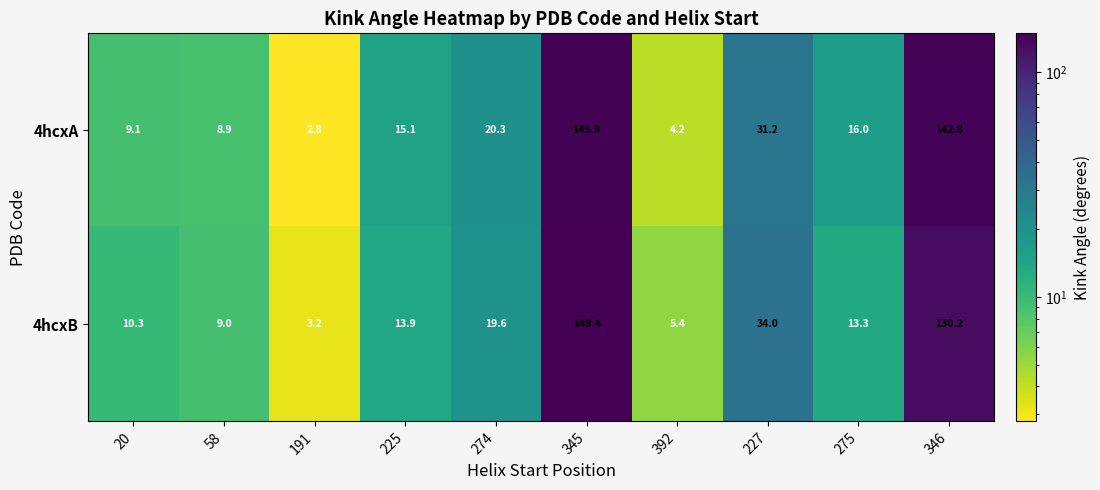

What is the total value across all series at 392?

9.6